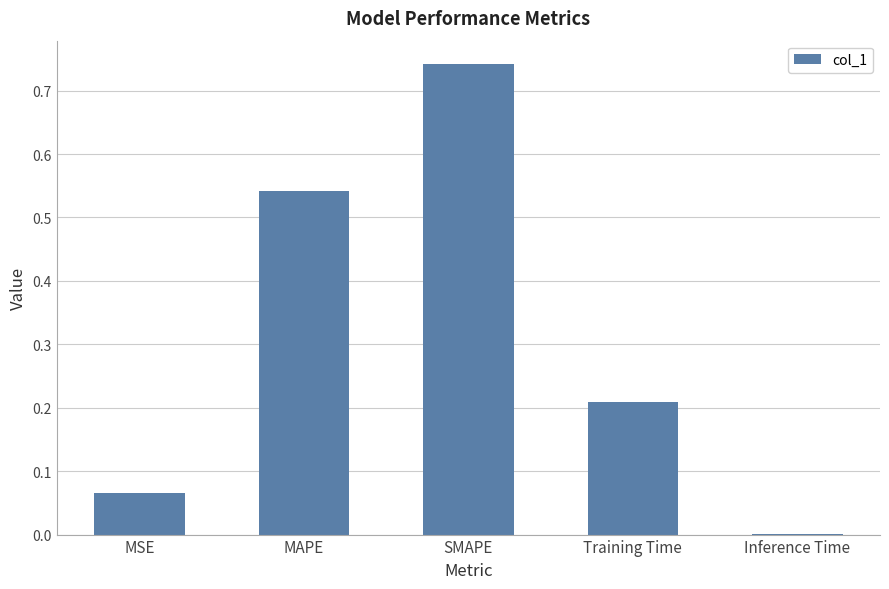

What is the sum of all values?

1.6